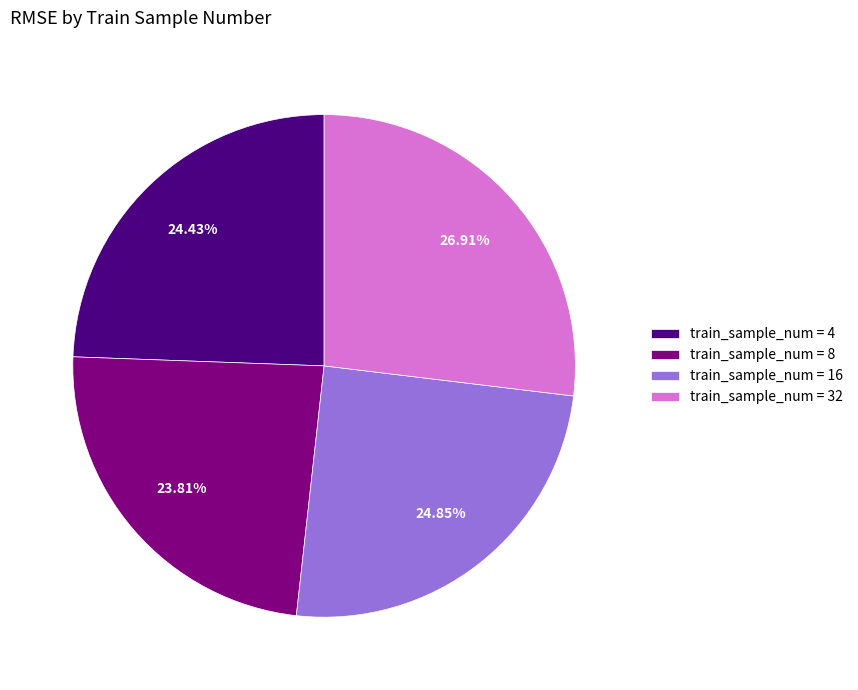

What is the largest slice in the pie chart?

train_sample_num = 32